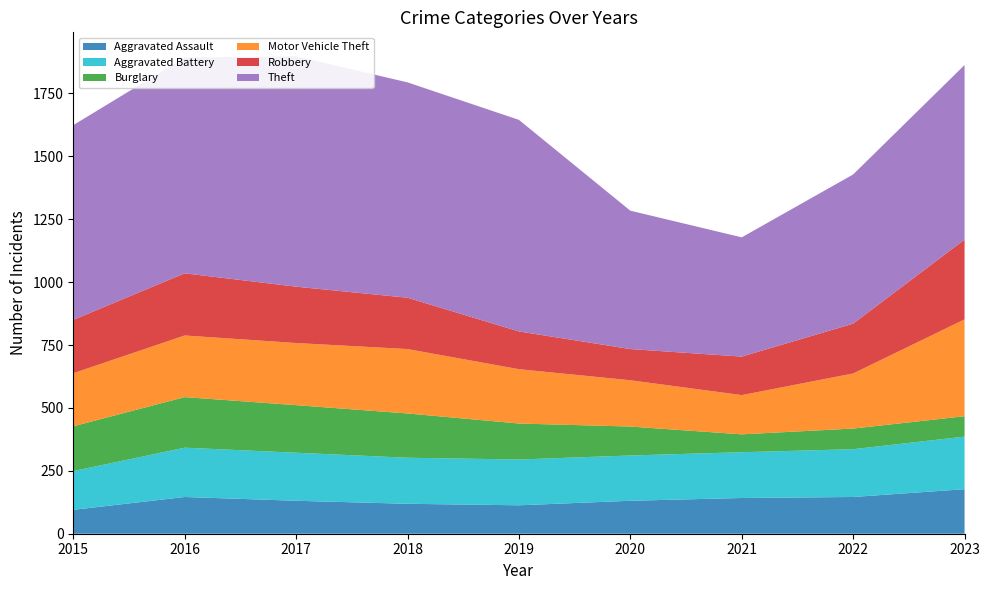

Reading left to right, transcribe all the data shown in this chart.

Aggravated Assault: 2015=95	2016=146	2017=131	2018=119	2019=113	2020=131	2021=142	2022=146	2023=177
Aggravated Battery: 2015=154	2016=196	2017=191	2018=183	2019=182	2020=180	2021=182	2022=190	2023=209
Burglary: 2015=178	2016=201	2017=189	2018=176	2019=143	2020=115	2021=71	2022=82	2023=81
Motor Vehicle Theft: 2015=211	2016=245	2017=247	2018=256	2019=216	2020=184	2021=156	2022=219	2023=385
Robbery: 2015=212	2016=247	2017=224	2018=204	2019=150	2020=124	2021=153	2022=198	2023=317
Theft: 2015=774	2016=858	2017=916	2018=856	2019=841	2020=550	2021=474	2022=593	2023=694